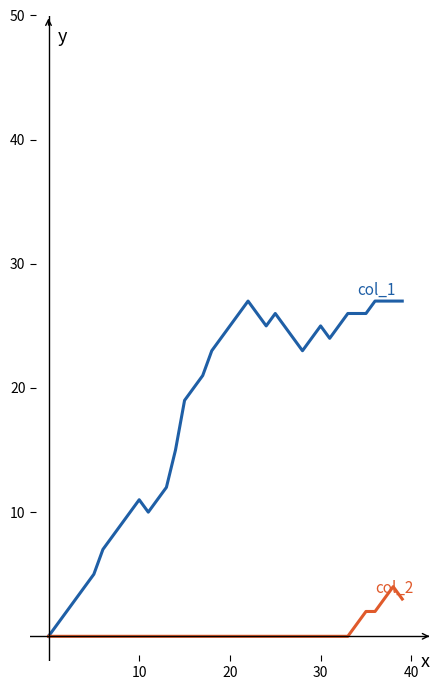

Reading right to left, what are all the values shown in this chart?

col_1: 27	27	27	27	26	26	26	25	24	25	24	23	24	25	26	25	26	27	26	25	24	23	21	20	19	15	12	11	10	11	10	9	8	7	5	4	3	2	1	0
col_2: 3	4	3	2	2	1	0	0	0	0	0	0	0	0	0	0	0	0	0	0	0	0	0	0	0	0	0	0	0	0	0	0	0	0	0	0	0	0	0	0